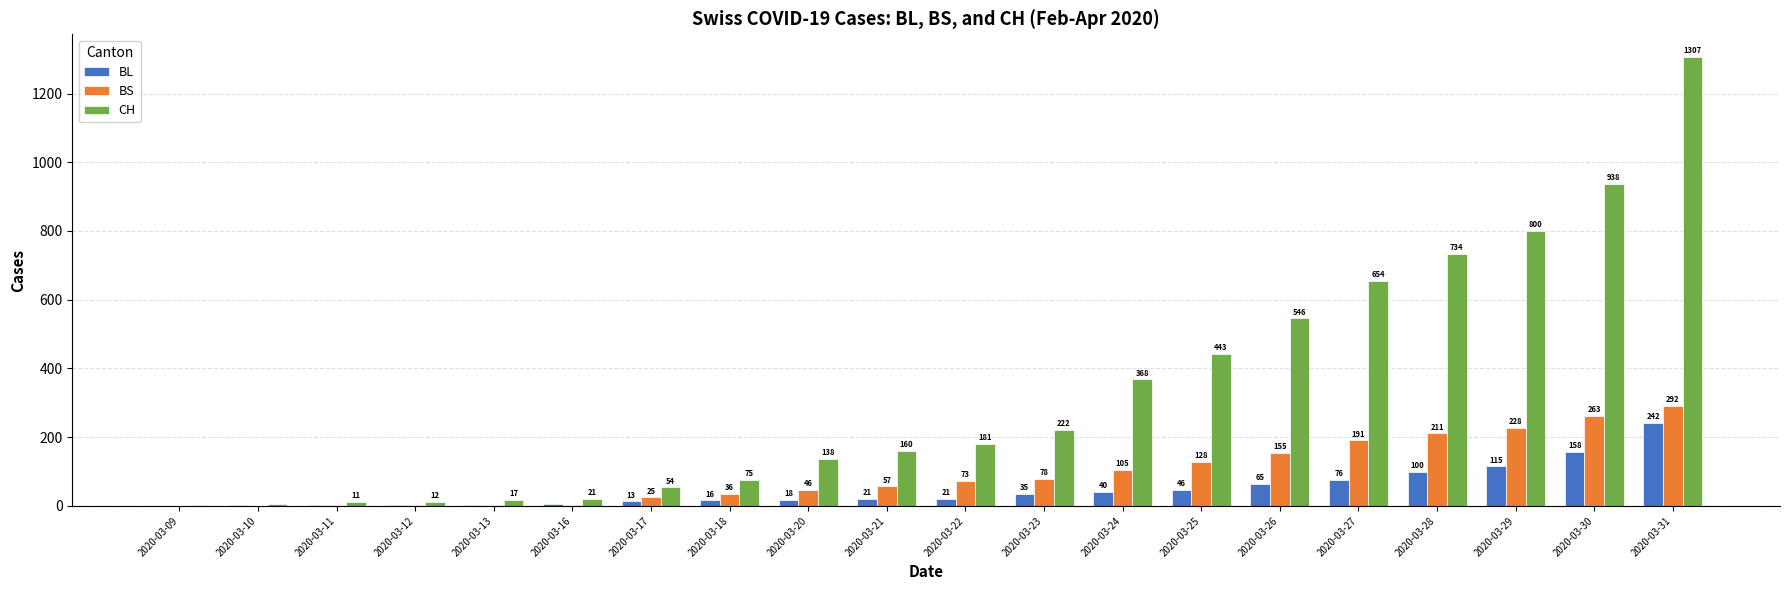

What is the difference between the BS values at 2020-03-21 and 2020-03-29?

171